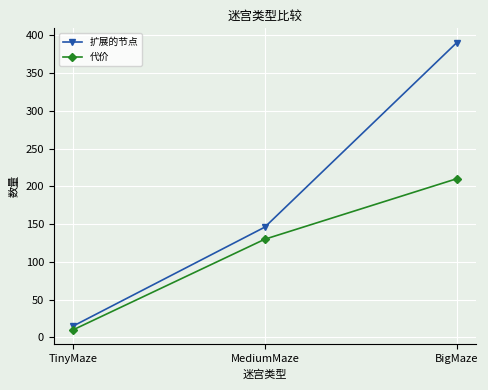

Count the 代价 values in the range 10 to 210.

3